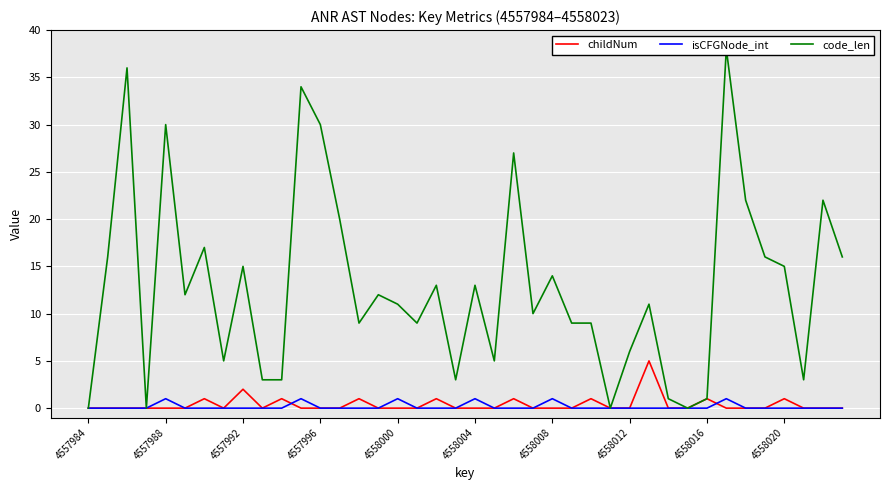

In isCFGNode_int, how many points are higher than both neighbors (excluding endpoints)?

6